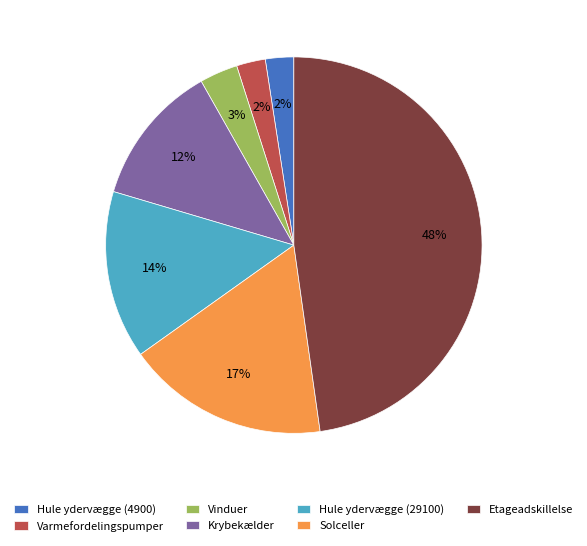

The Hule ydervægge (29100) slice represents 14% of the pie. True or false?

True